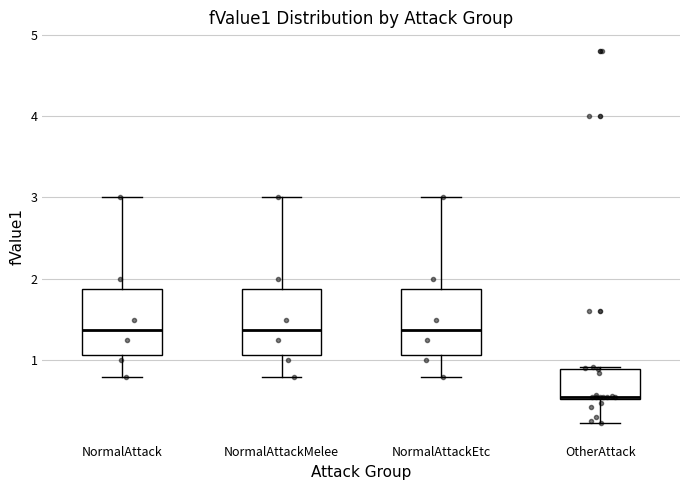

Reading left to right, read every box against the y-axis: the position of its median line, the range the box covers, and the ends of its whiskers. The values are not printed on the chart, so give them approximately, as read against the axis.

NormalAttack: median 1.4, box 1.1 to 1.9, whiskers 0.8 to 3.0
NormalAttackMelee: median 1.4, box 1.1 to 1.9, whiskers 0.8 to 3.0
NormalAttackEtc: median 1.4, box 1.1 to 1.9, whiskers 0.8 to 3.0
OtherAttack: median 0.6 (drawn on the box's lower edge), box 0.5 to 0.9, whiskers 0.2 to 0.9